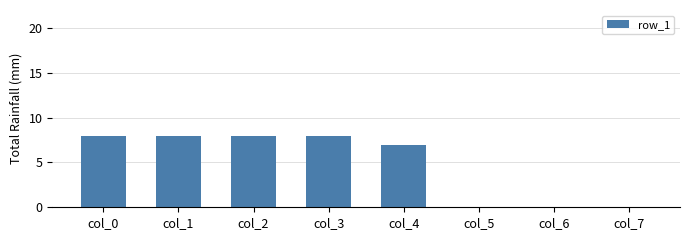

What is the sum of the values at col_1 and col_5?

8